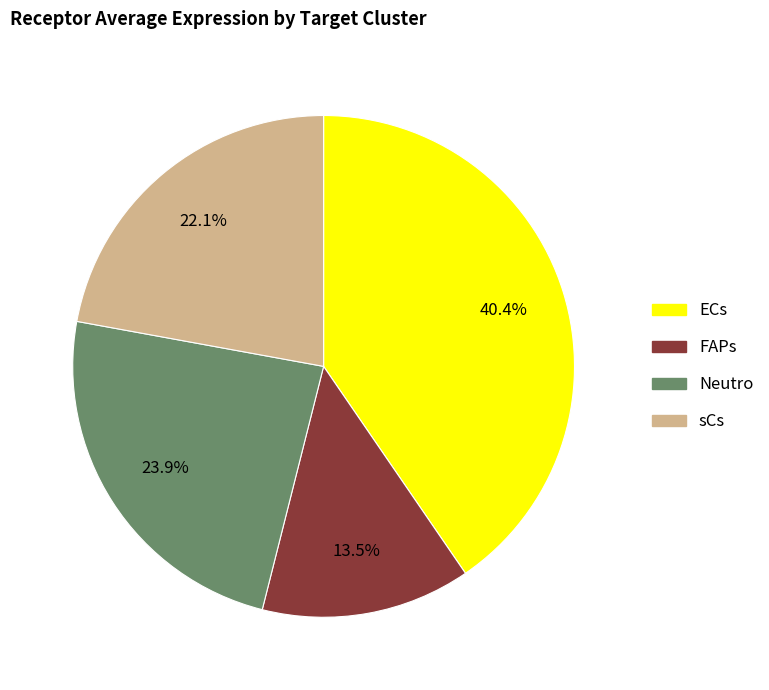

Between sCs and FAPs, which is larger?

sCs